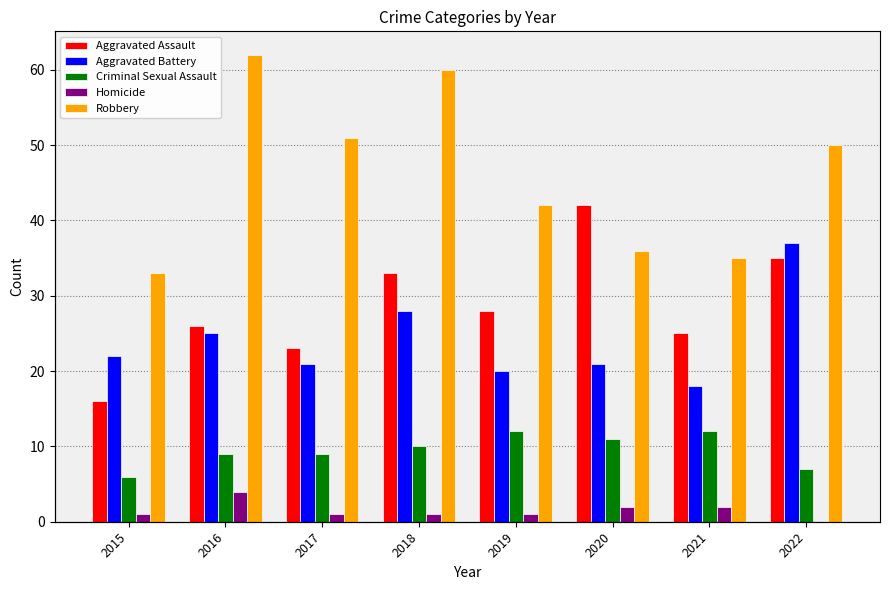

Which series has the widest spread of values?

Robbery